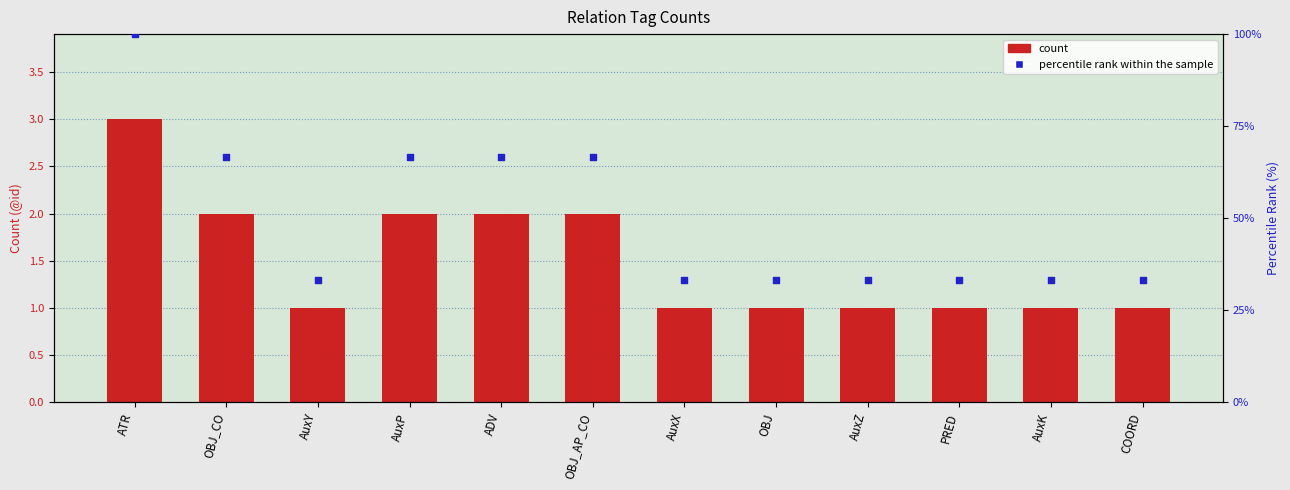

What are all the series names shown in the legend?

count, percentile rank within the sample